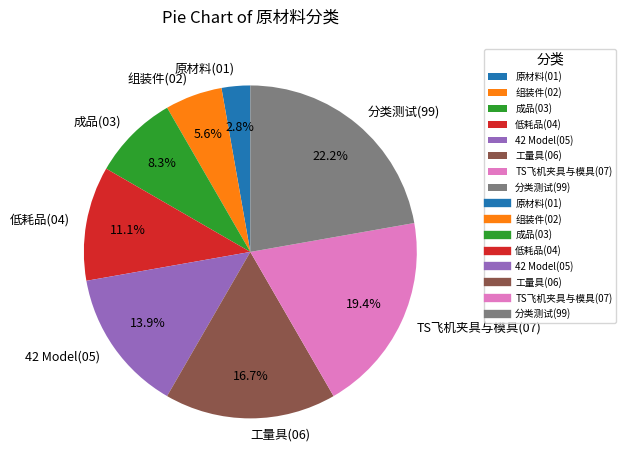

To the nearest percent, what is the difference between the 分类测试(99) and TS飞机夹具与模具(07) slice percentages?

3%